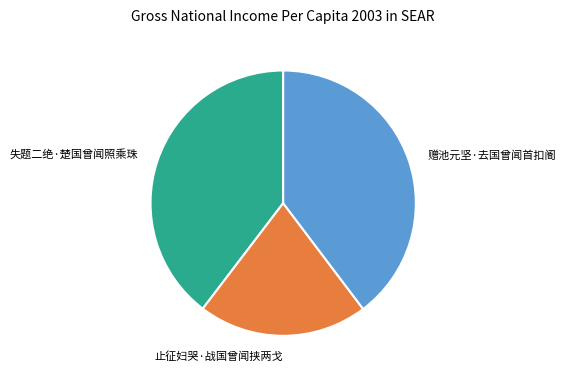

Which category has the smallest portion of the pie?

止征妇哭·战国曾闻挟两戈